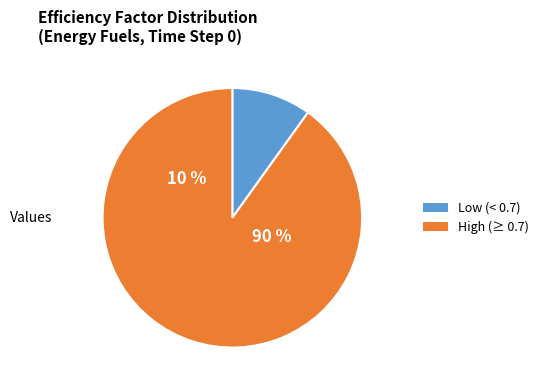

Is Row 4 the majority of the pie?

No